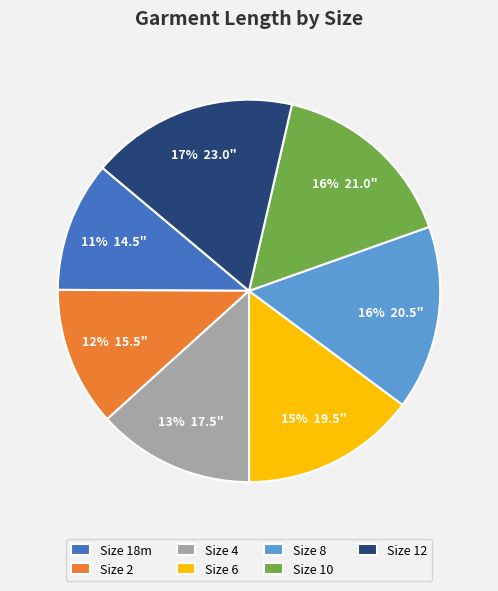

Count the number of slices in the pie.

7